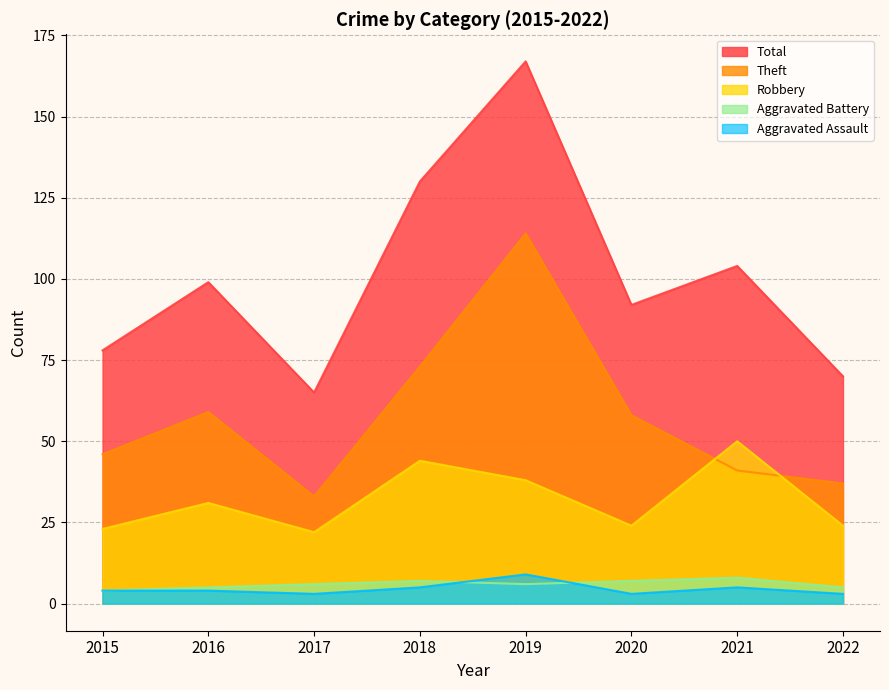

The value of Robbery at 2015 is 31. True or false?

False